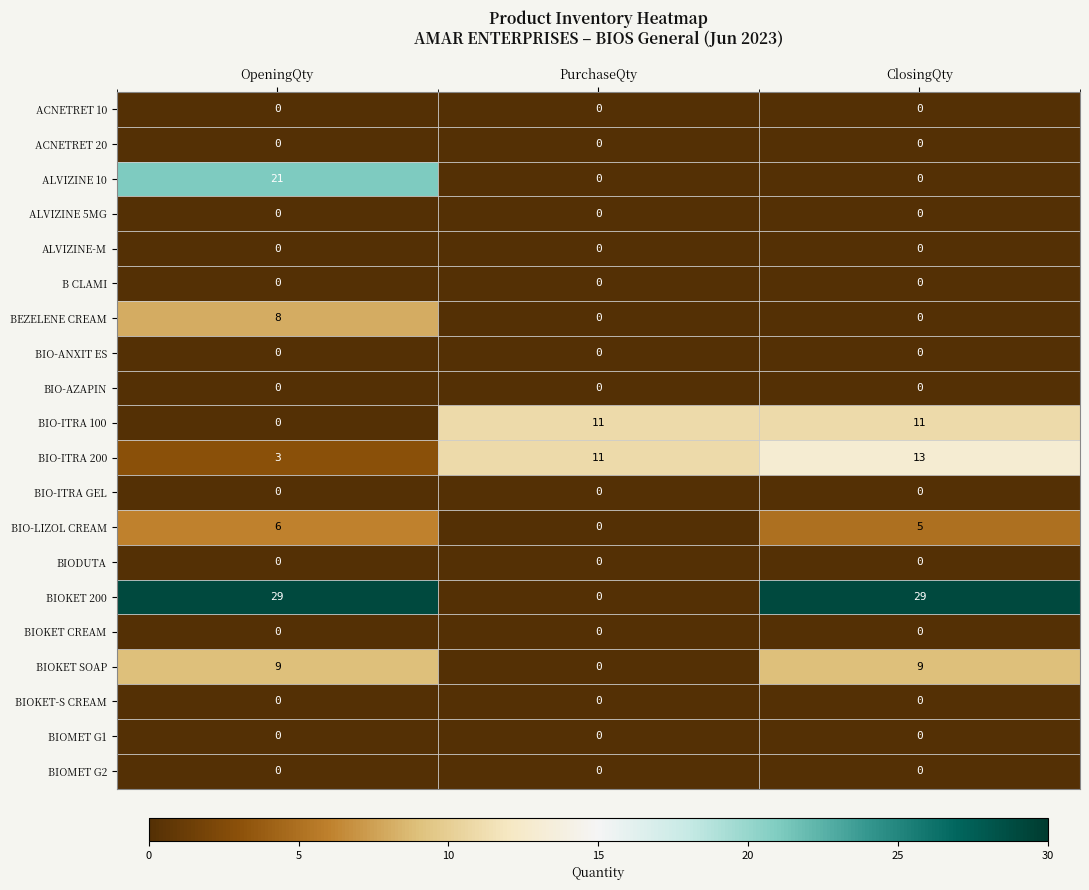

Which series has the largest range (max minus min)?

BIOKET 200